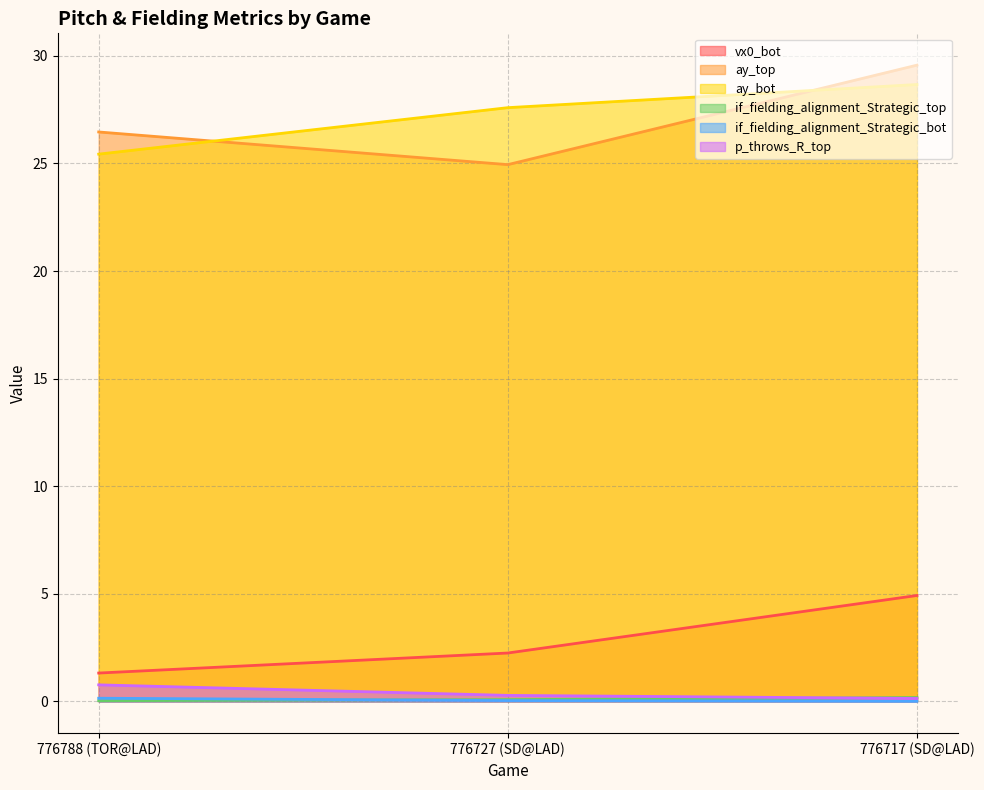

Is the value of p_throws_R_top at 776717 (SD@LAD) greater than the value of ay_top at 776788 (TOR@LAD)?

No